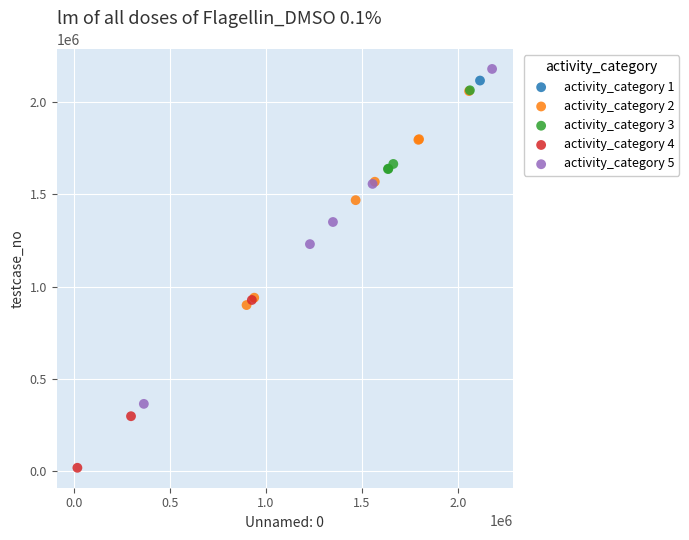

Which series contains the highest Y value?

activity_category 5